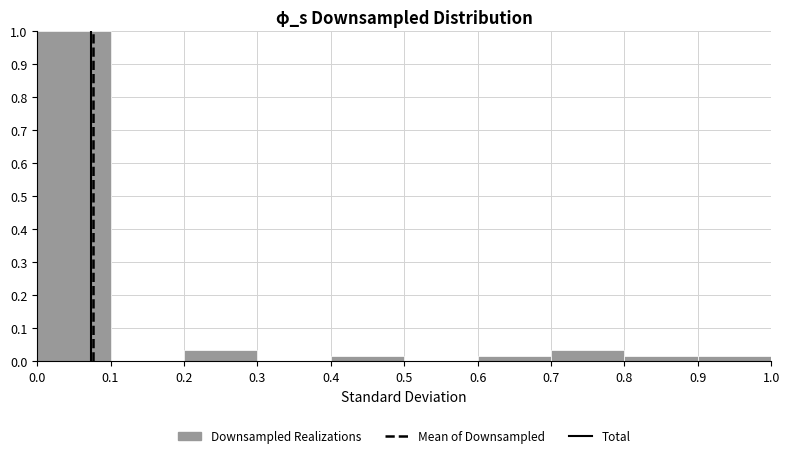

Reading left to right, list every bar in this chart as the range it spans on the x-axis followed by its height. The values are not printed on the chart, so give them approximately, as read against the axis.

0.0 to 0.1: 1.00
0.1 to 0.2: 0
0.2 to 0.3: 0.04
0.3 to 0.4: 0
0.4 to 0.5: 0.02
0.5 to 0.6: 0
0.6 to 0.7: 0.02
0.7 to 0.8: 0.04
0.8 to 0.9: 0.02
0.9 to 1.0: 0.02